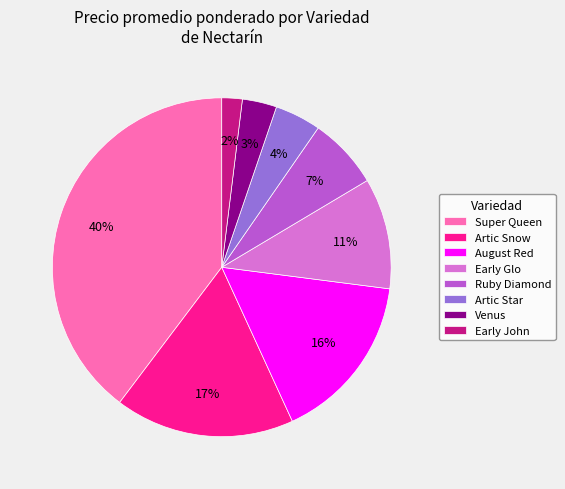

Which category has the smallest portion of the pie?

Early John